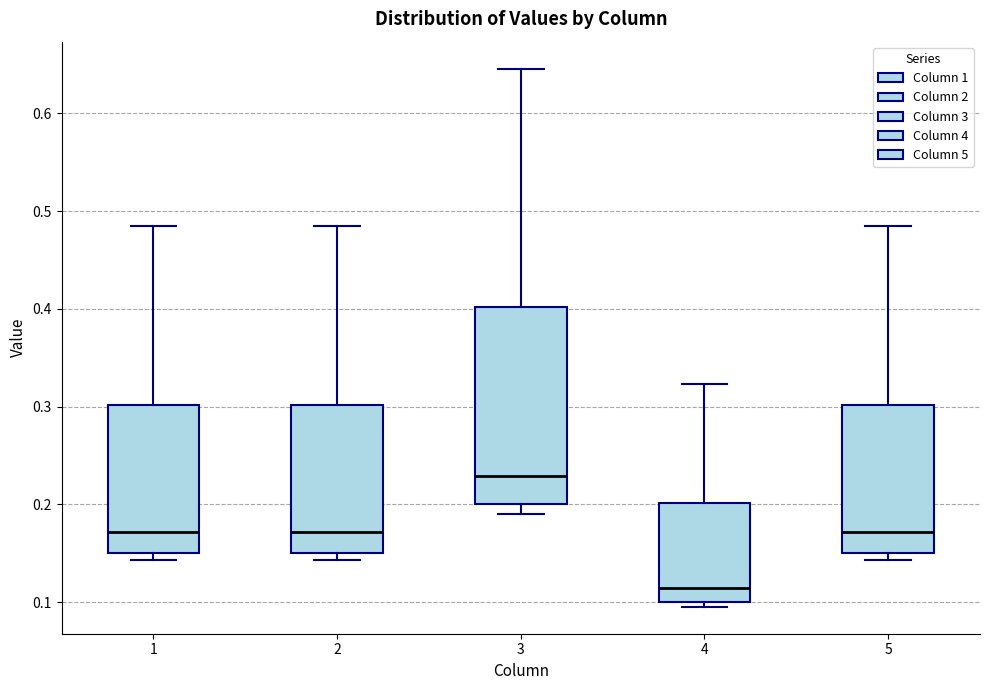

Where does the median line of the box at x = 5 sit on the y-axis? The values are not printed on the chart, so give them approximately, as read against the axis.

0.17